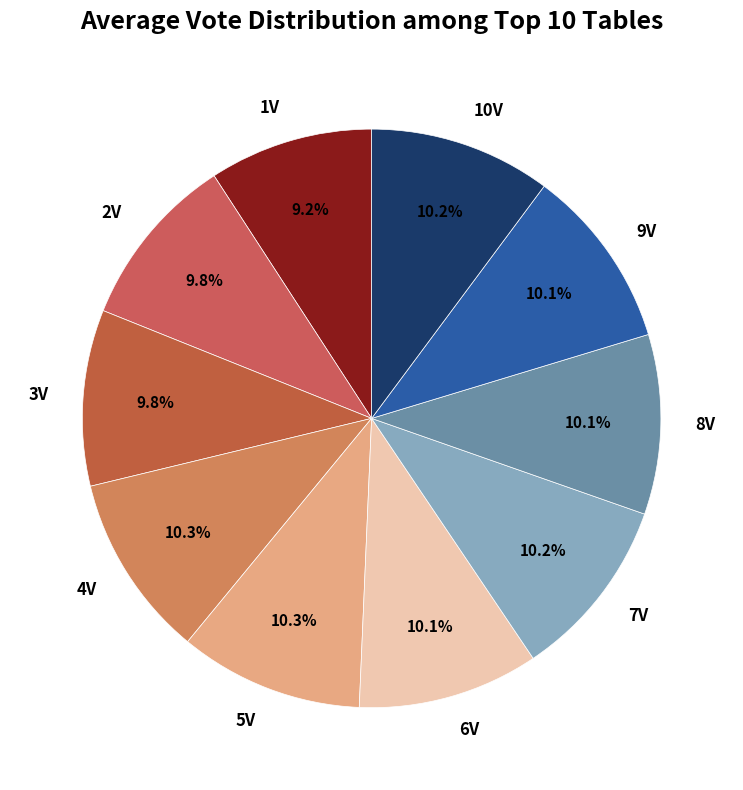

Which slice is the smallest?

1V